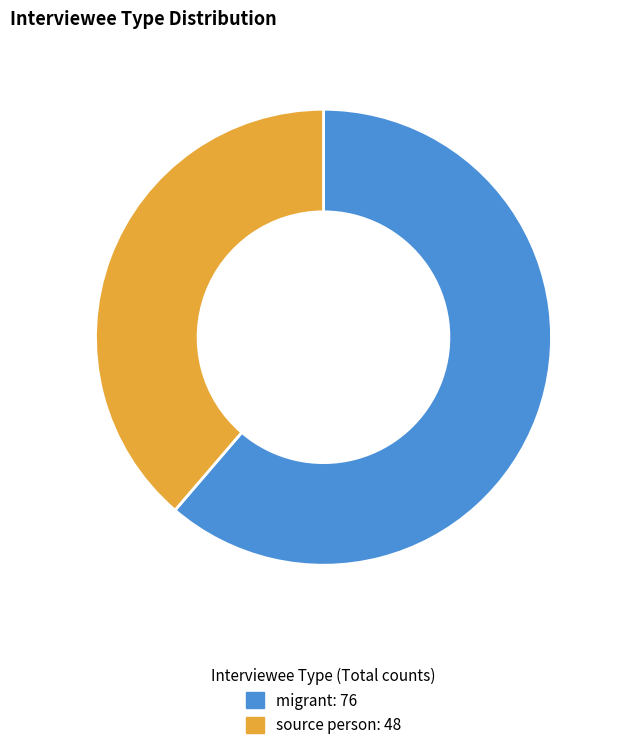

Which category has the biggest portion of the pie?

migrant